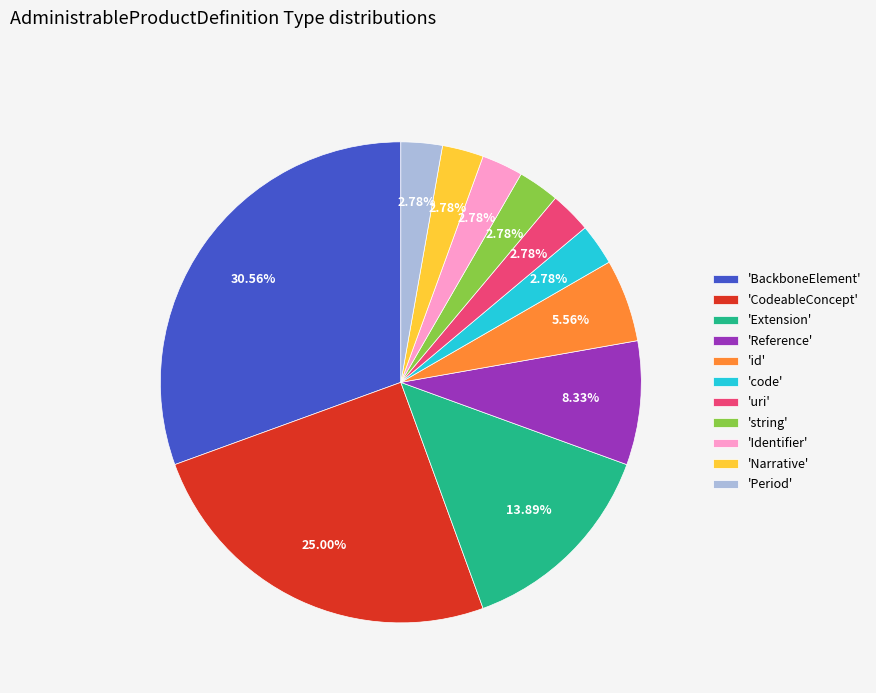

Which slice is the largest?

'BackboneElement'